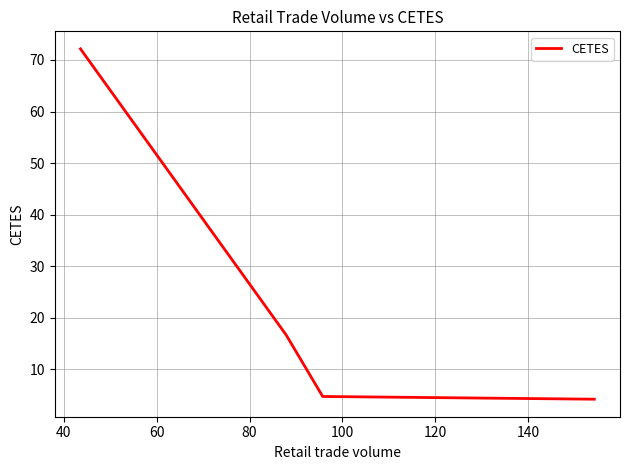

What is the greatest value displayed?

72.2